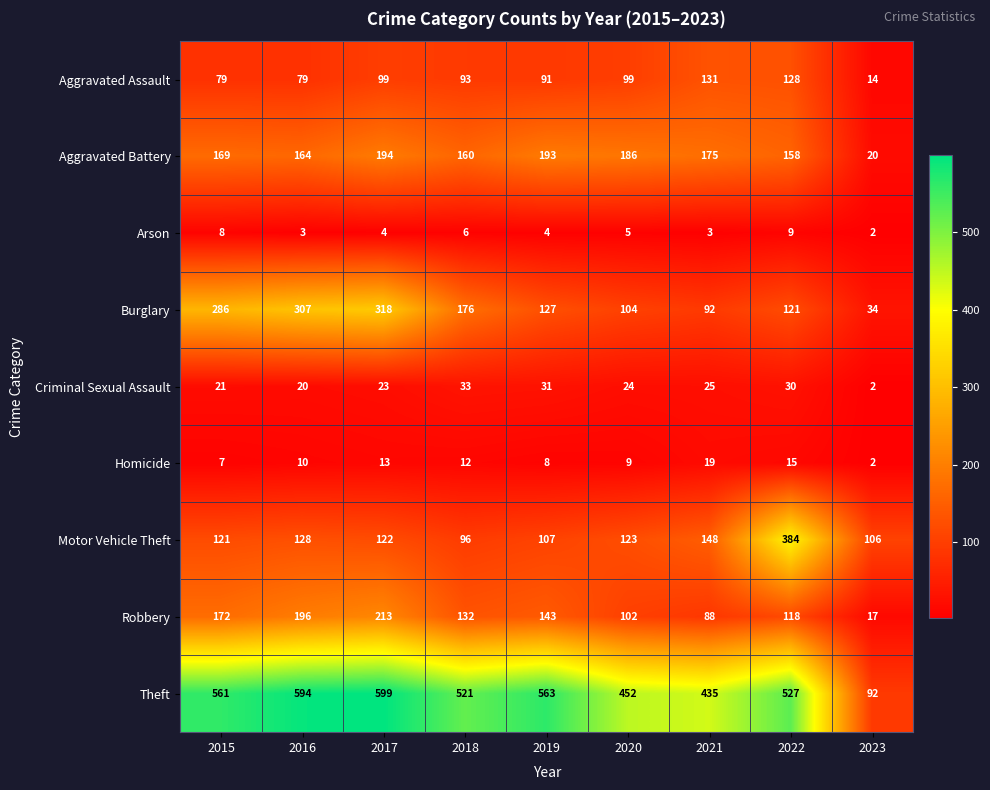

What is the difference between the second highest and second lowest values in the Aggravated Assault series?

49